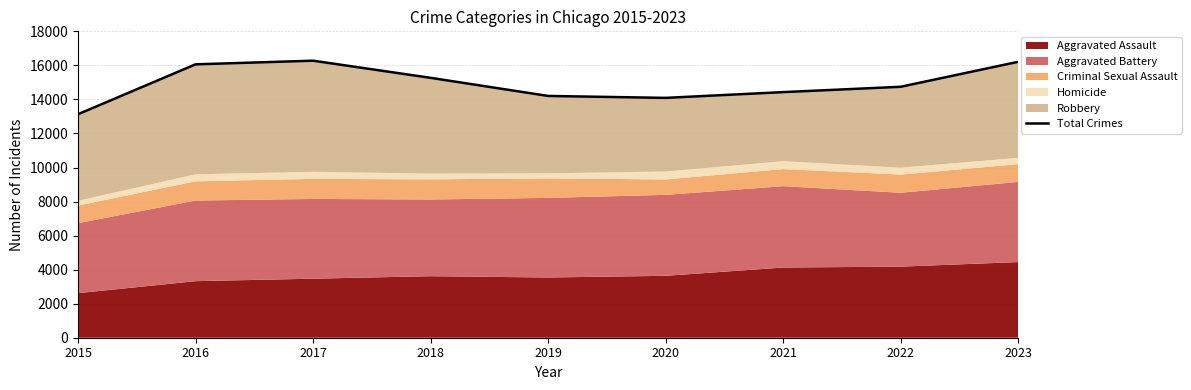

What is the average value?

14934